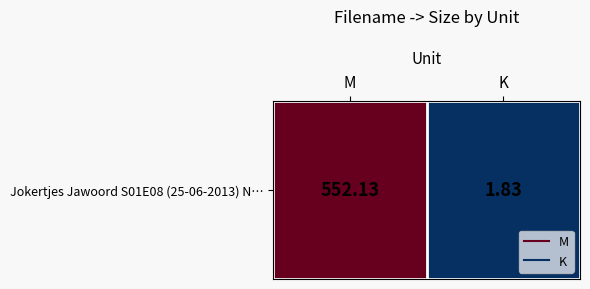

What is the maximum value shown in the chart?

552.1